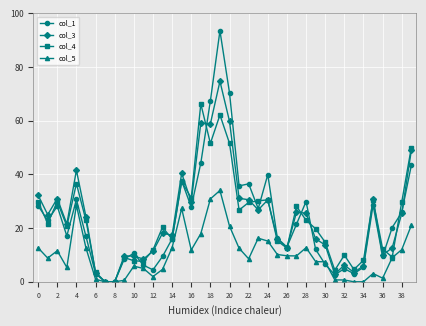

Which series has the largest range (max minus min)?

col_1